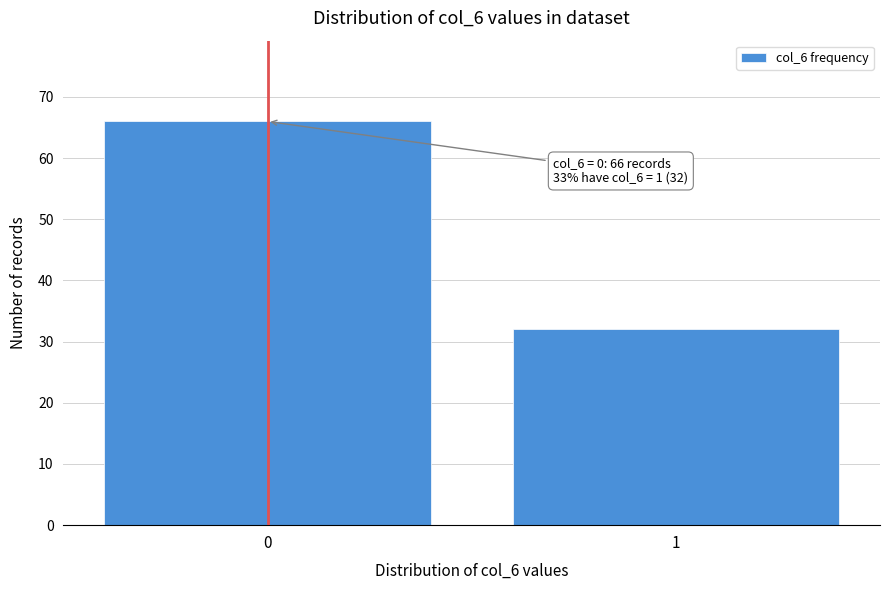

Reading left to right, extract all data points from this chart.

0=66	1=32